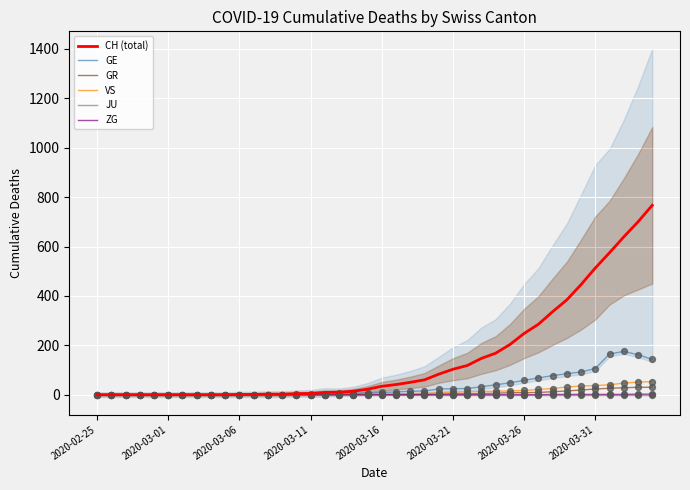

Which series reaches the minimum Y coordinate?

CH (total)